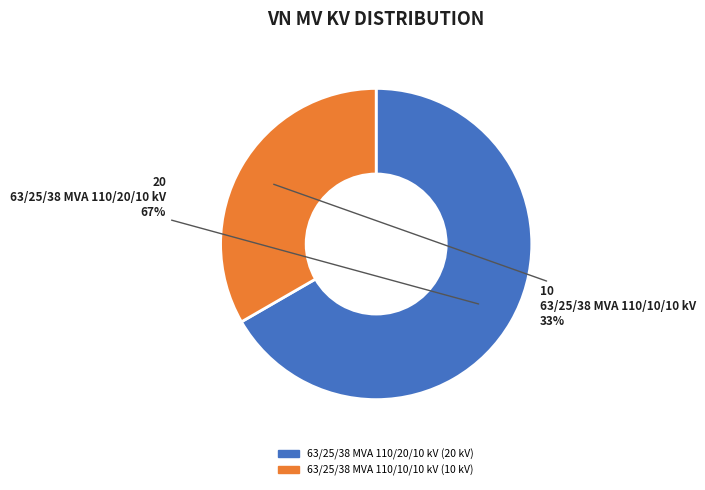

Combined, do 63/25/38 MVA 110/10/10 kV and 63/25/38 MVA 110/20/10 kV account for over 50%?

Yes